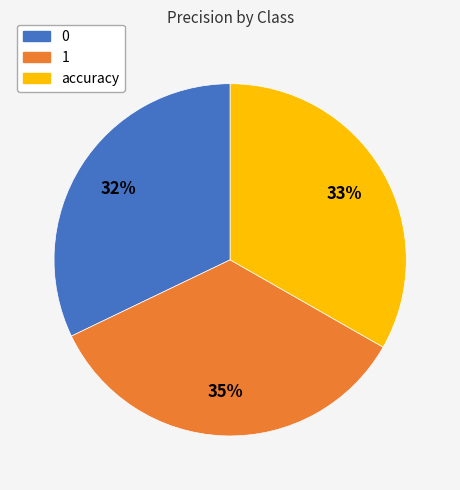

Combined, do 1 and 0 account for over 50%?

Yes